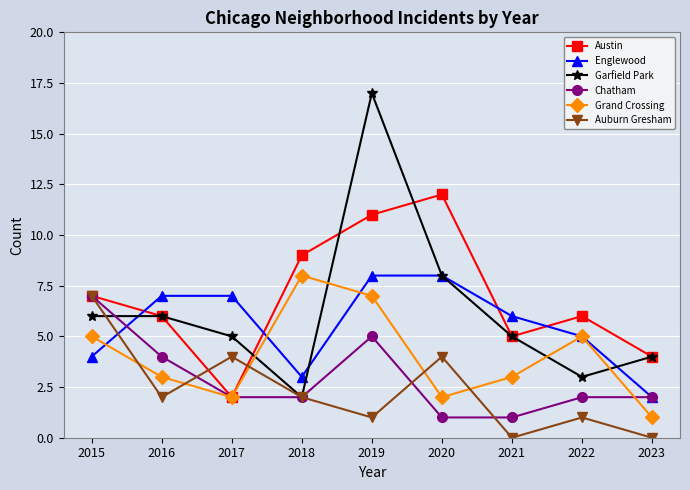

The Garfield Park series shows 2 at 2018. True or false?

True